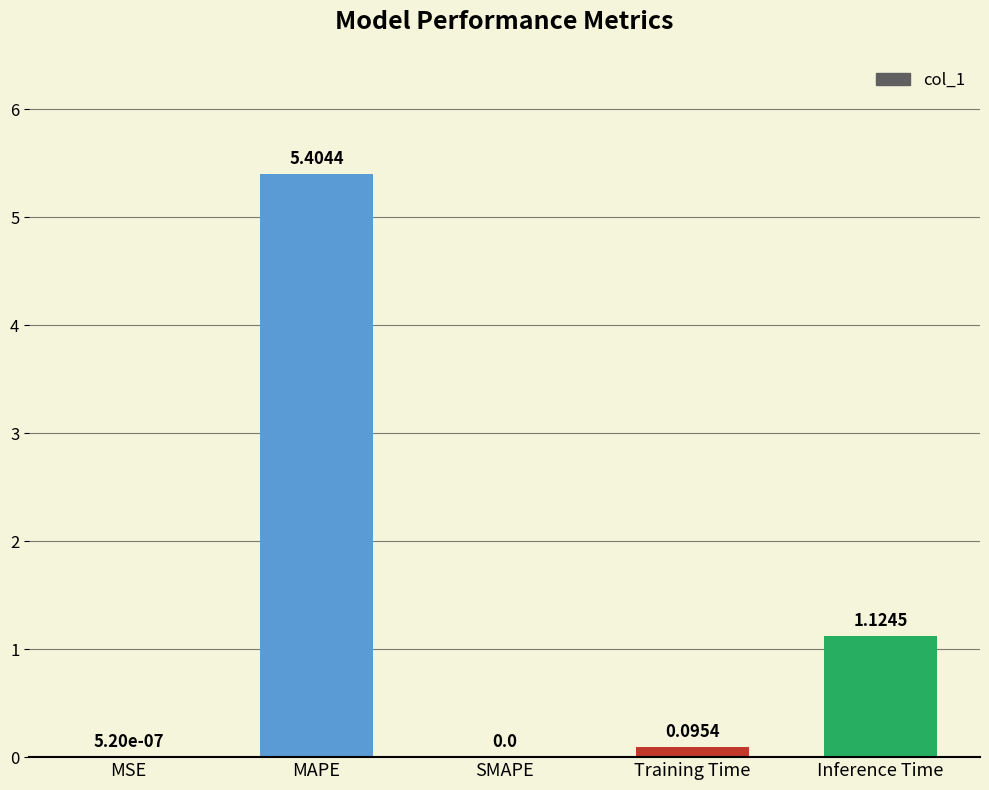

Does the chart contain stacked bars?

No